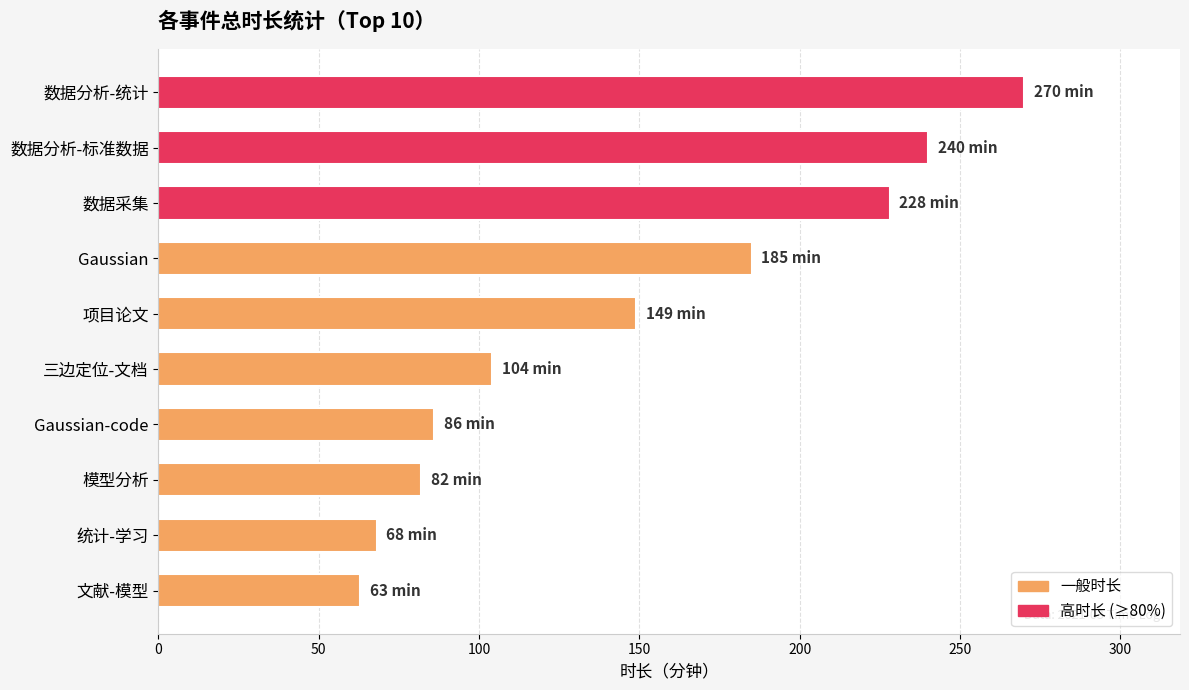

List the labels in order of value, smallest first.

文献-模型, 统计-学习, 模型分析, Gaussian-code, 三边定位-文档, 项目论文, Gaussian, 数据采集, 数据分析-标准数据, 数据分析-统计